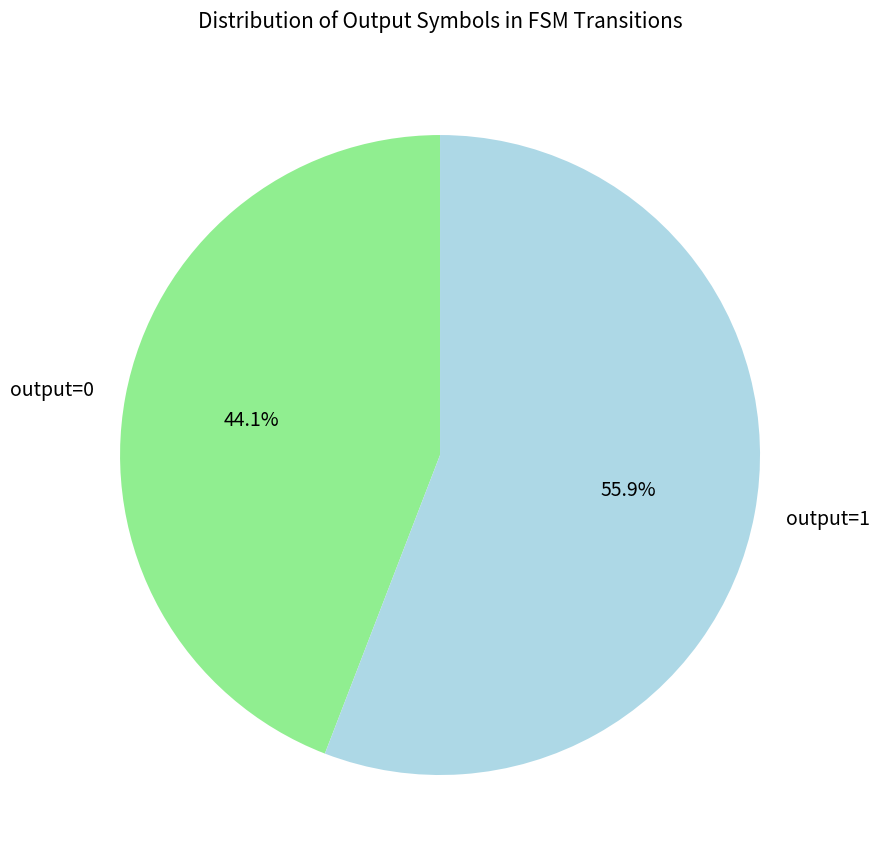

What is the total percentage of output=0 and output=1?

100.0%